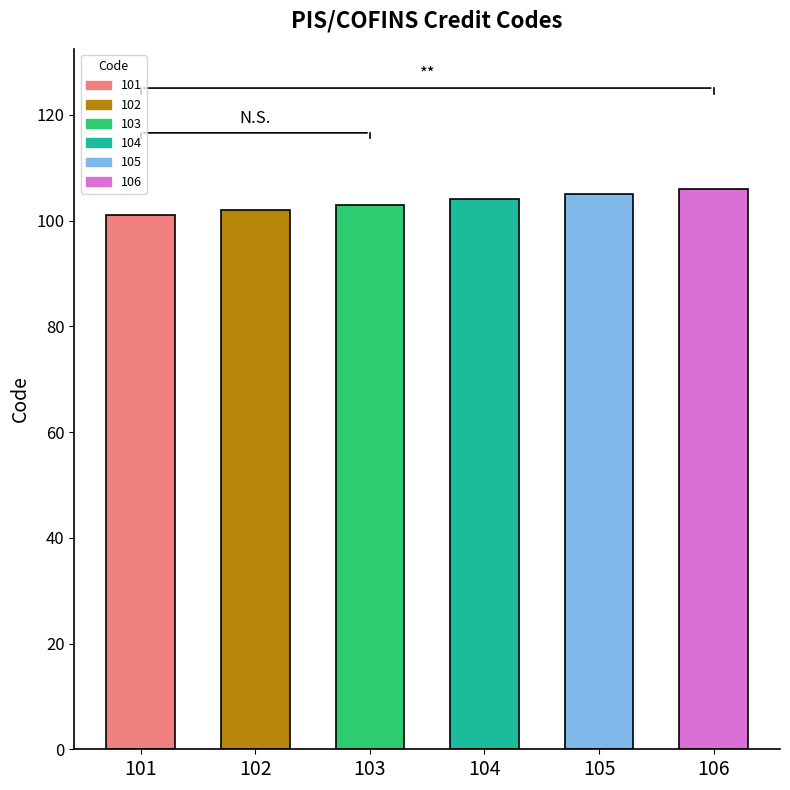

The value at 105 is 105. True or false?

True